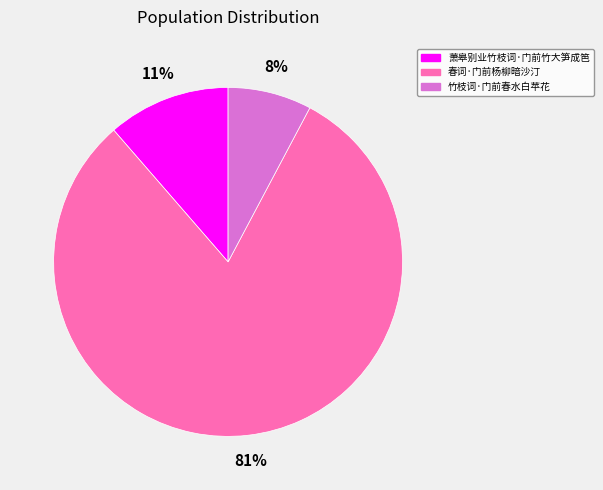

How many segments does this pie chart have?

3